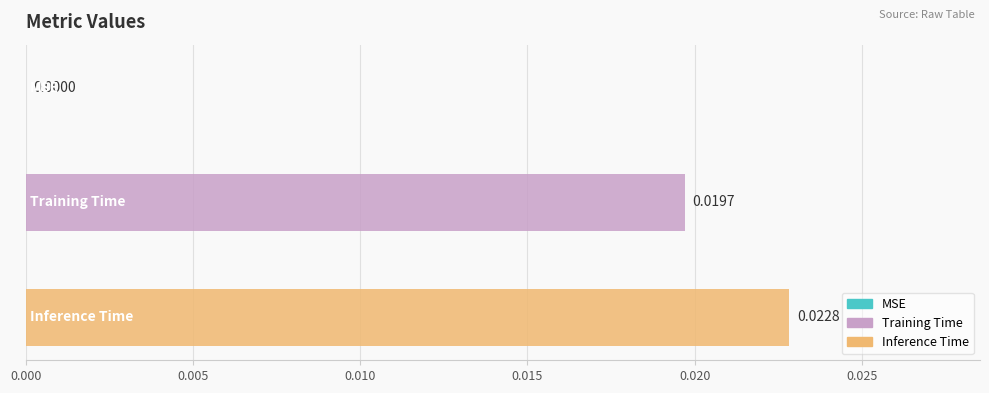

Which series has the widest spread of values?

Training Time